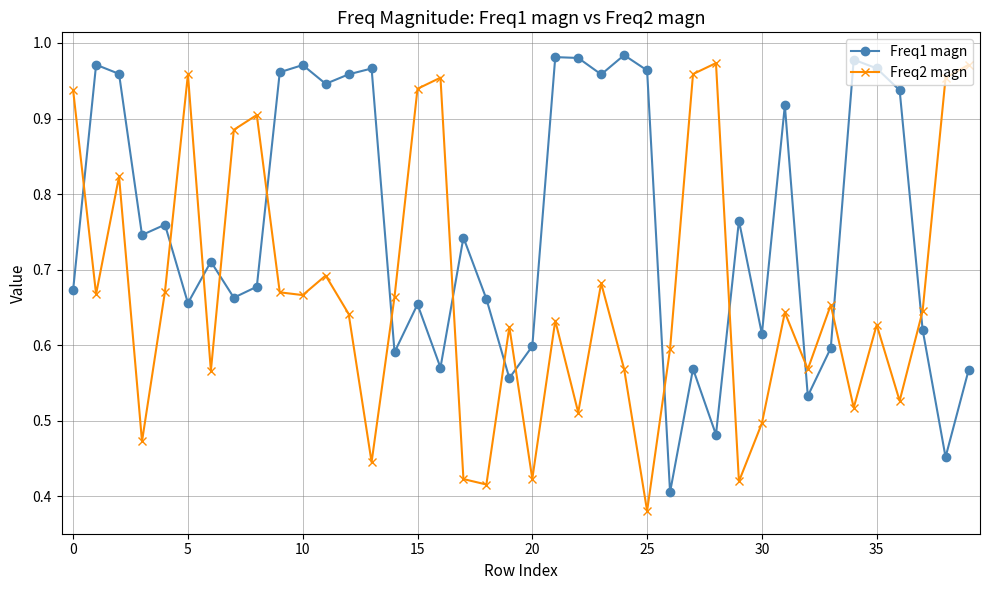

What are all the series names shown in the legend?

Freq1 magn, Freq2 magn